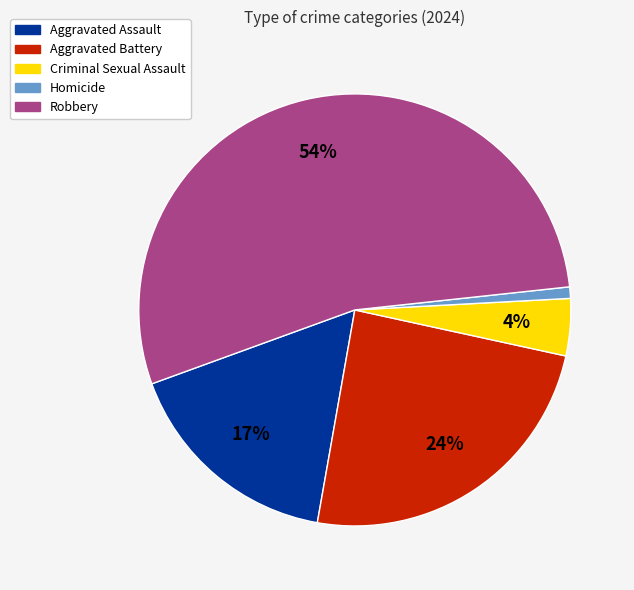

Which slice is the smallest?

Homicide